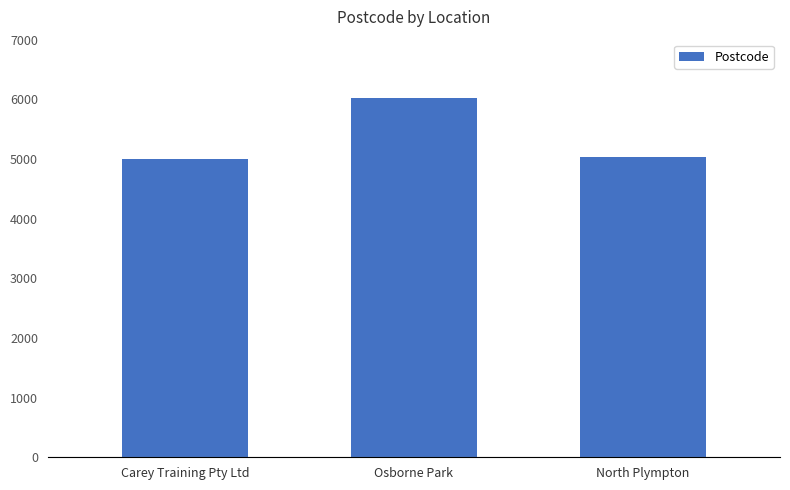

The chart shows a value of 7150 at Carey Training Pty Ltd. True or false?

False